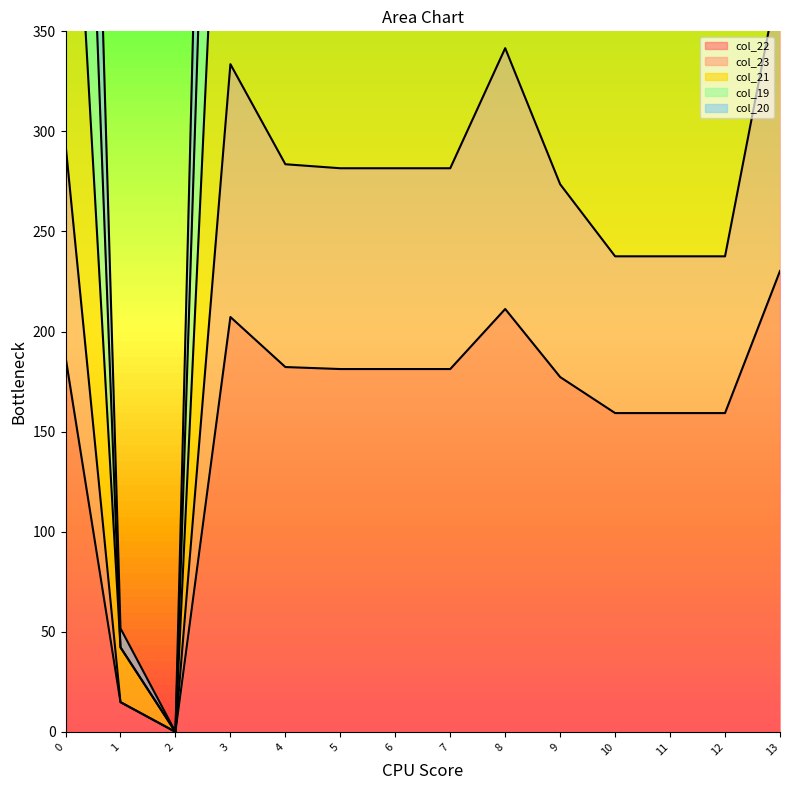

What value does the col_22 series have at 1?

14.9